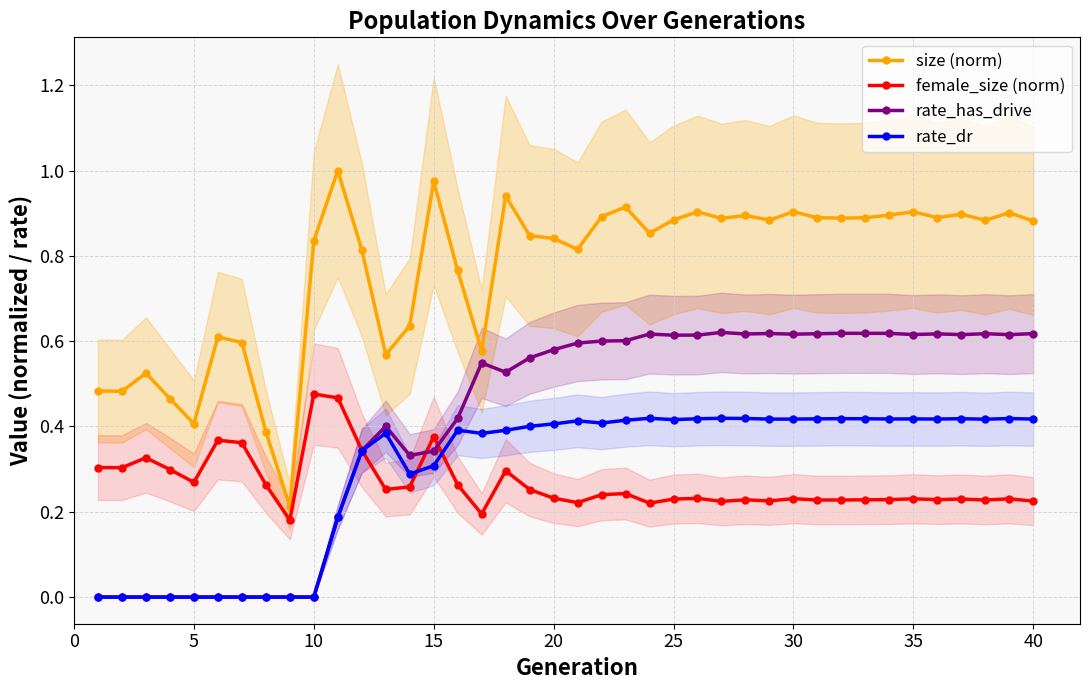

At how many categories does at least one series exceed 0?

40